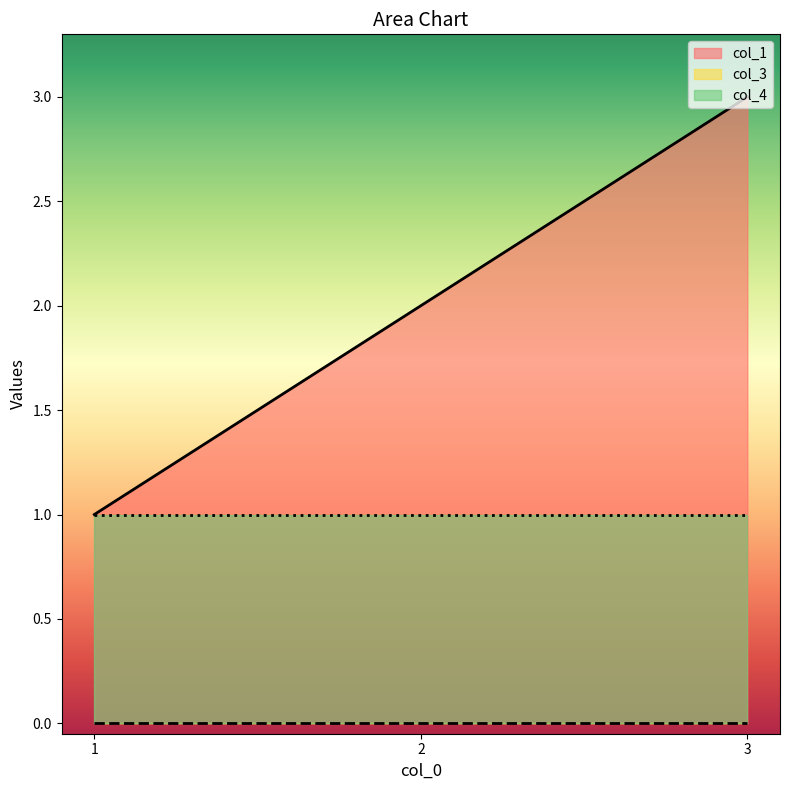

How many lines are shown in the chart?

3